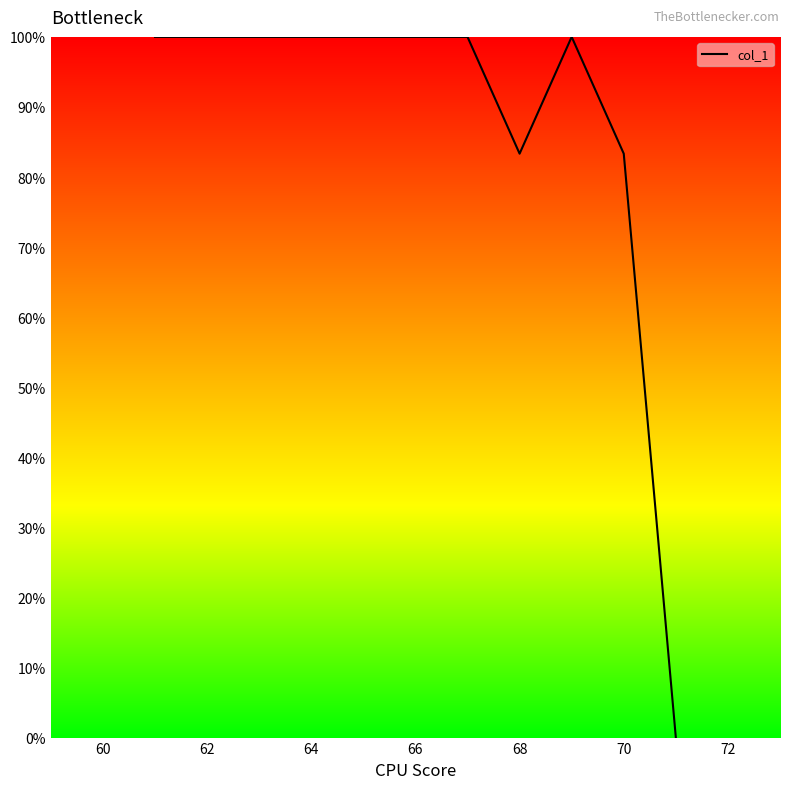

What is the maximum value shown in the chart?

100.0